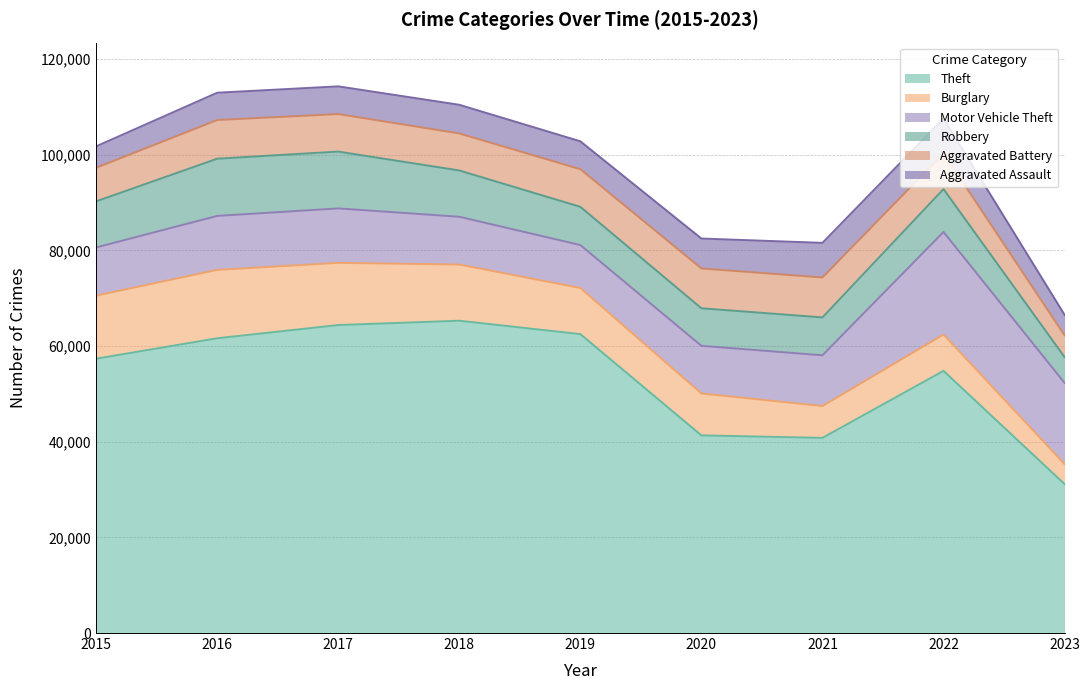

Which has a higher value, 2022 or 2015?

2015